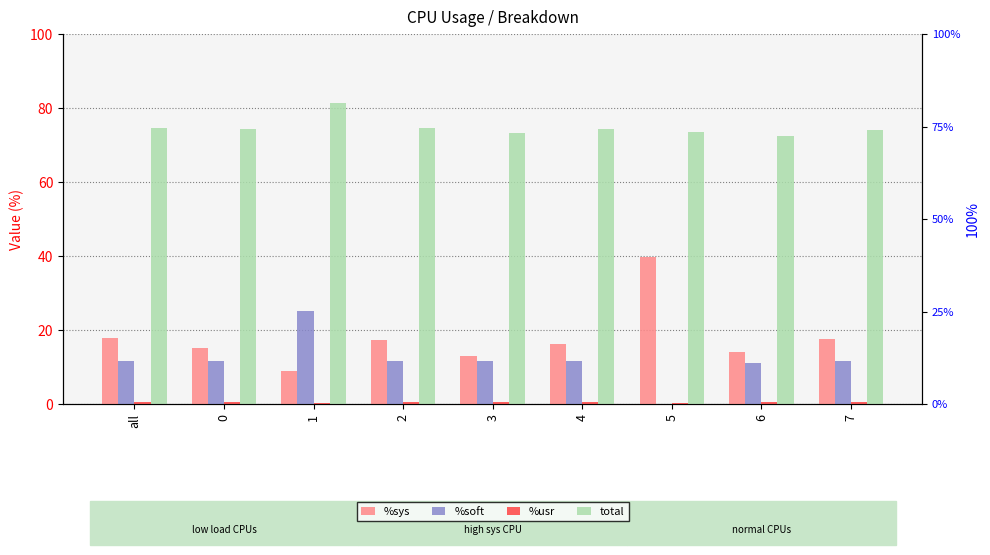

The value of %soft at 7 is 11.7. True or false?

True